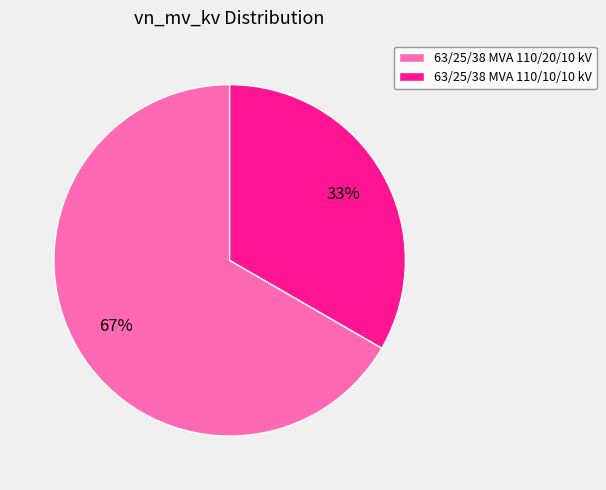

How many slices are in this pie chart?

2